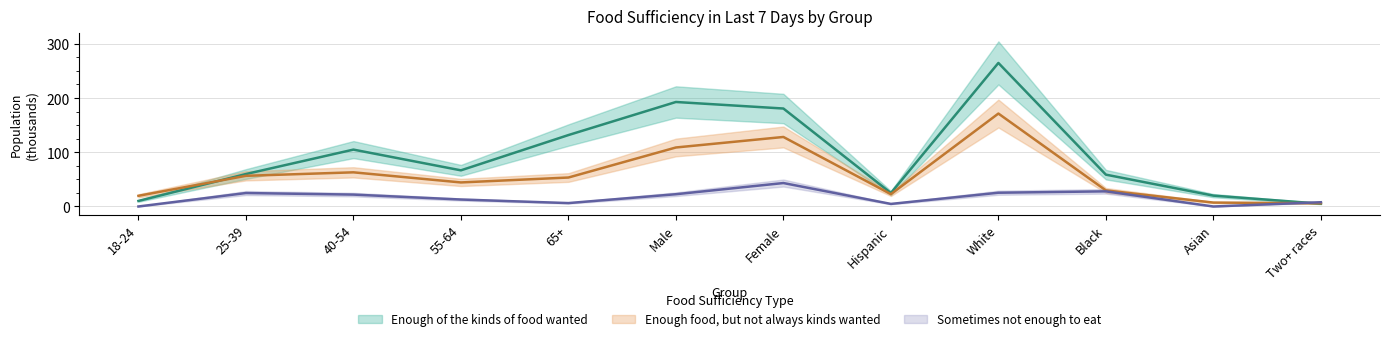

What is the difference between the maximum and minimum values in the Enough of the kinds of food wanted series?

259.7